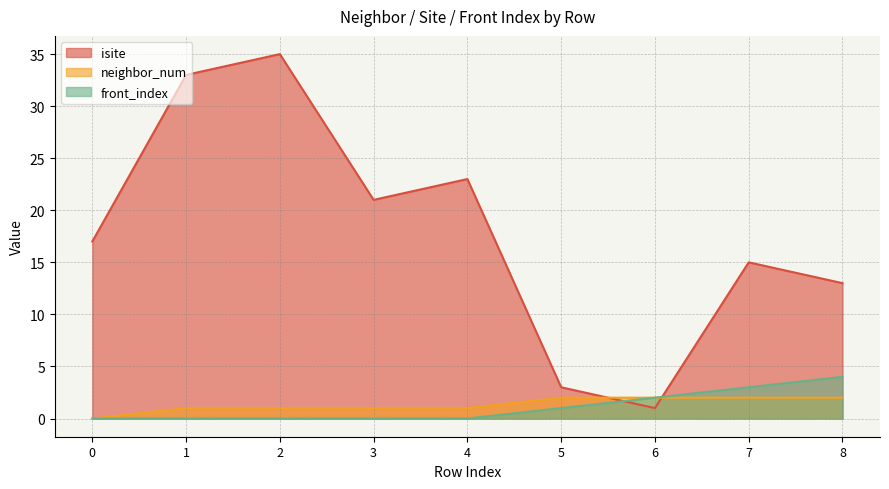

Between which two adjacent categories do neighbor_num and isite first intersect?

5 and 6